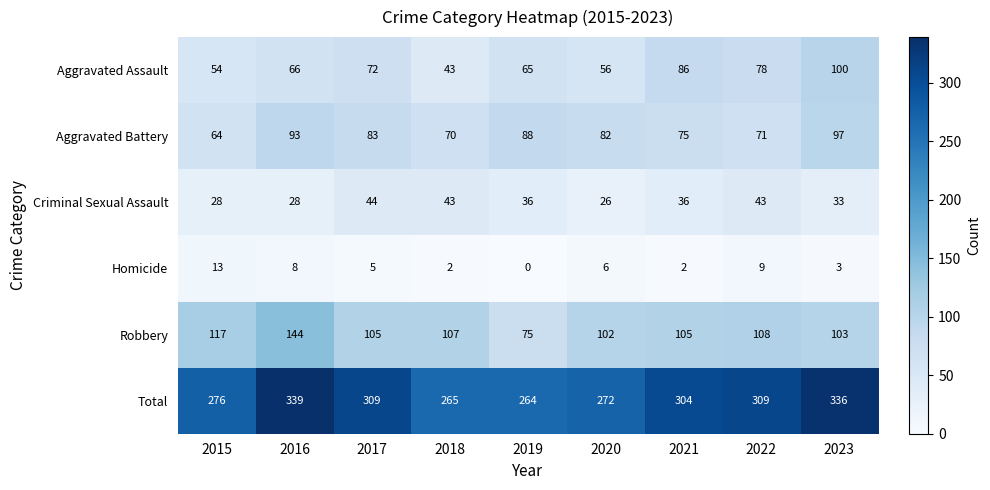

Rank the series at 2021 from highest to lowest value.

Total, Robbery, Aggravated Assault, Aggravated Battery, Criminal Sexual Assault, Homicide